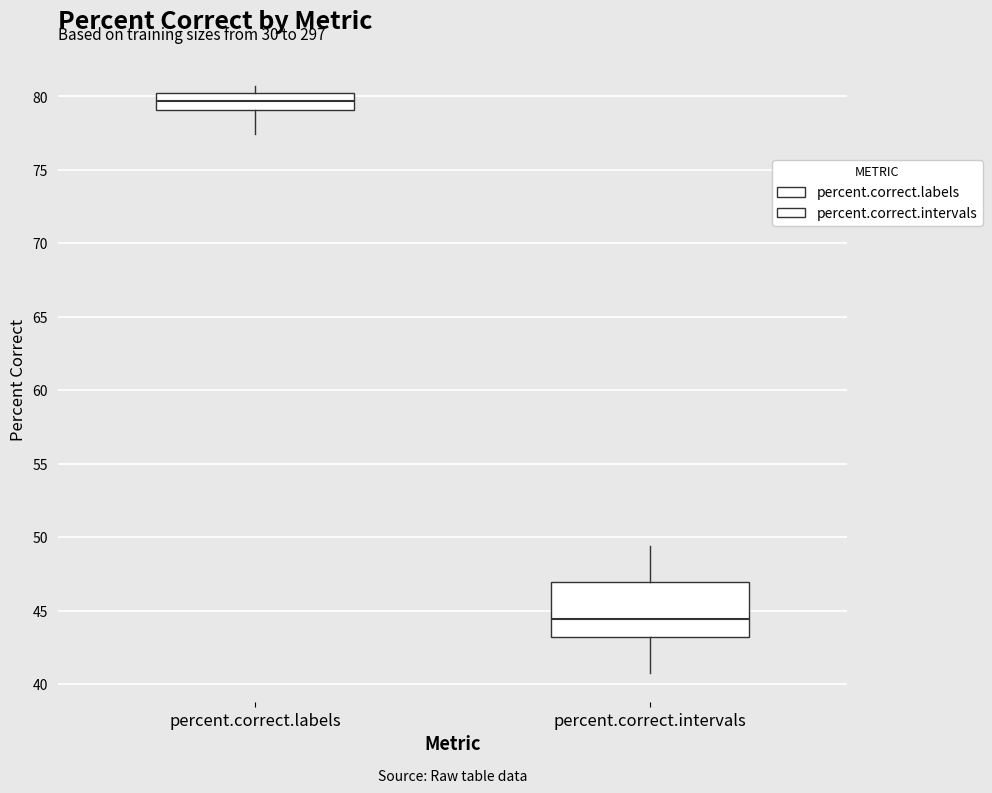

Which box is the tallest, from its lower edge to its upper edge?

percent.correct.intervals